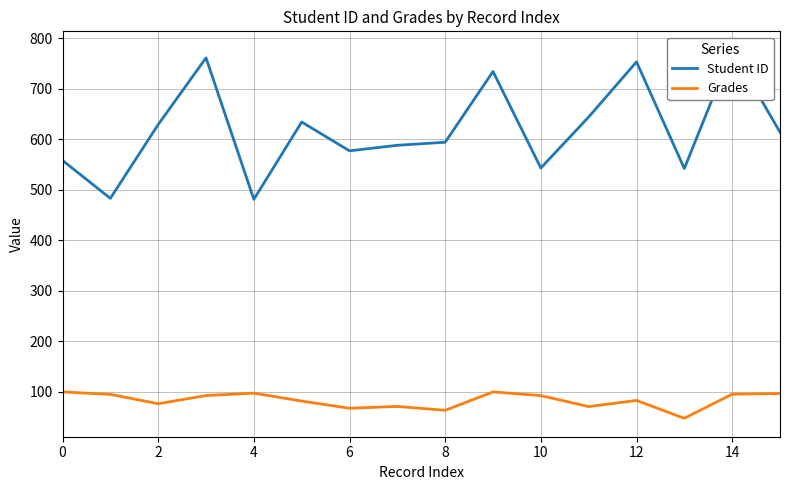

What is the minimum value for Grades?

47.8